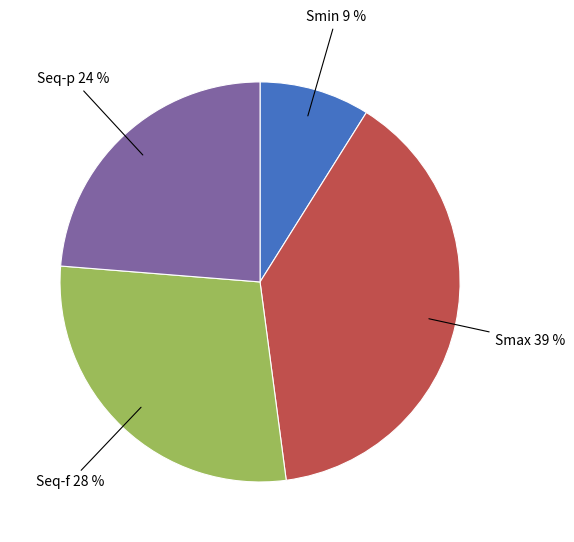

Does any single category account for the majority?

No